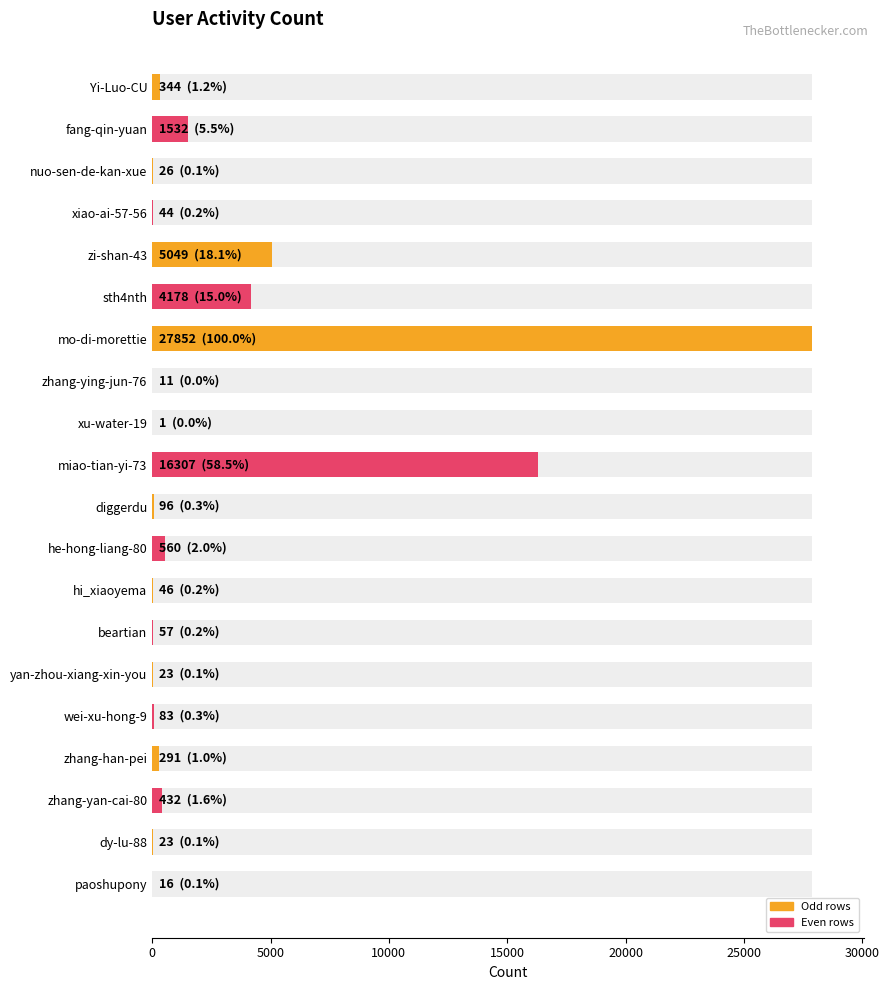

Is it true that the value at zhang-ying-jun-76 is 17?

False